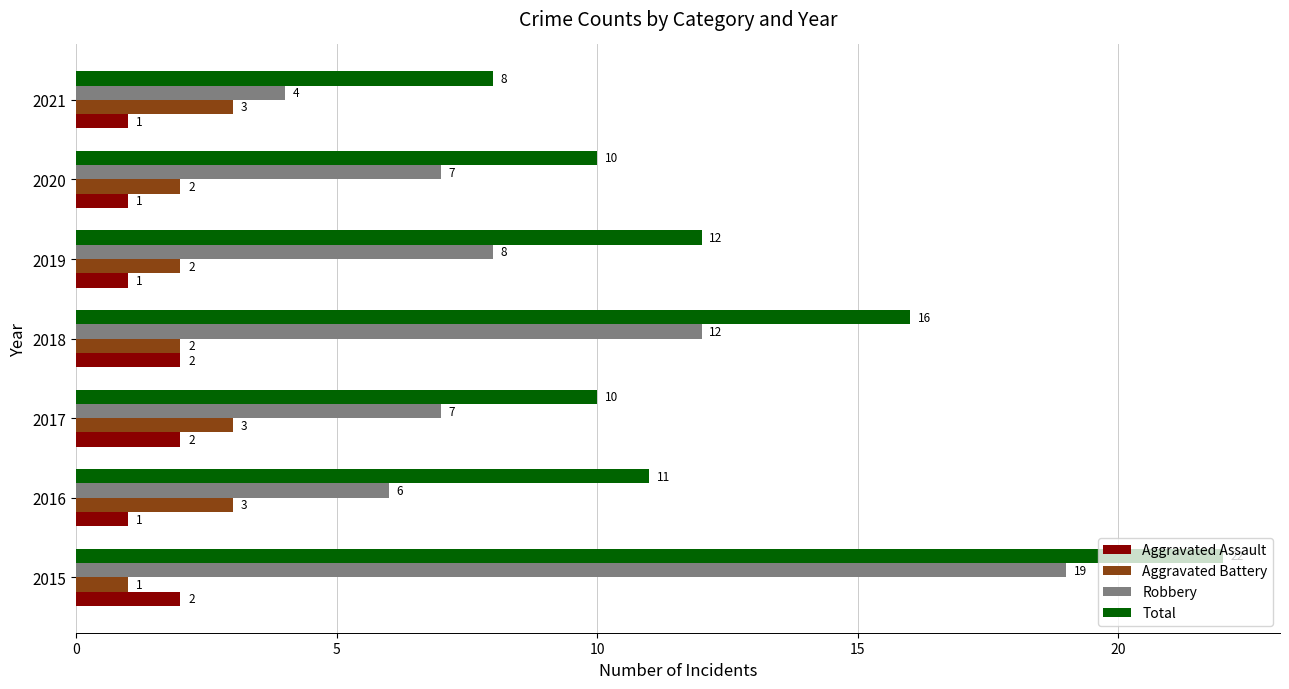

What is the spread (max minus min) of values at 2020?

9